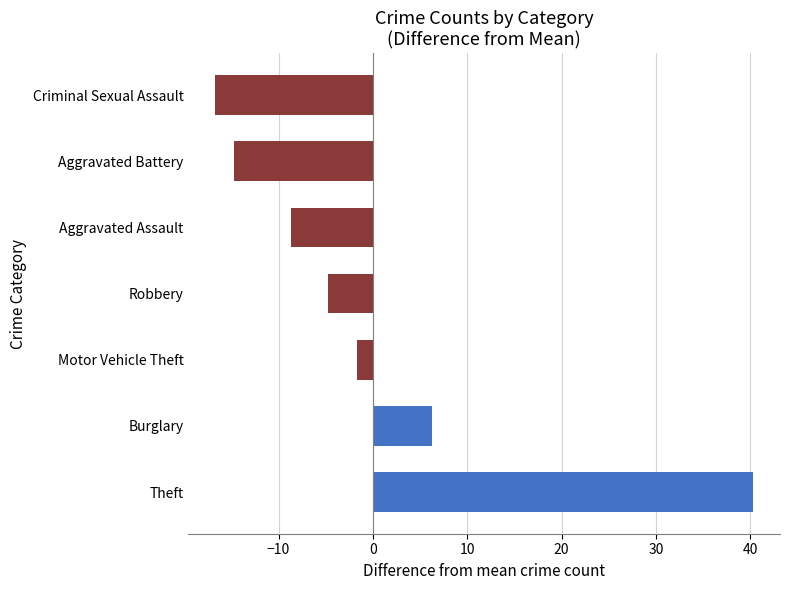

True or false: the data shows -16.7 at Criminal Sexual Assault.

True